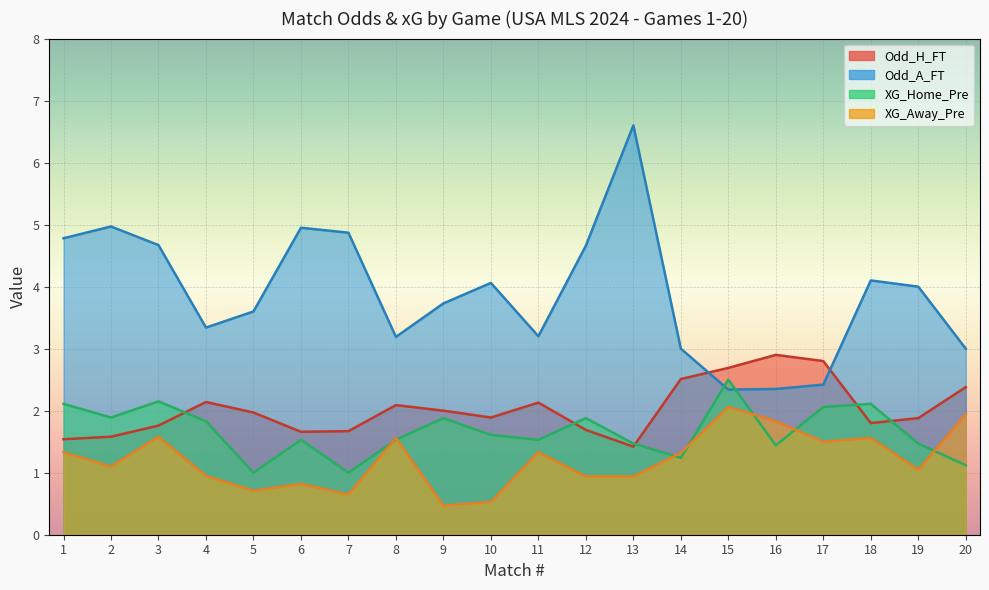

At which label is Odd_A_FT closest to 4?

19